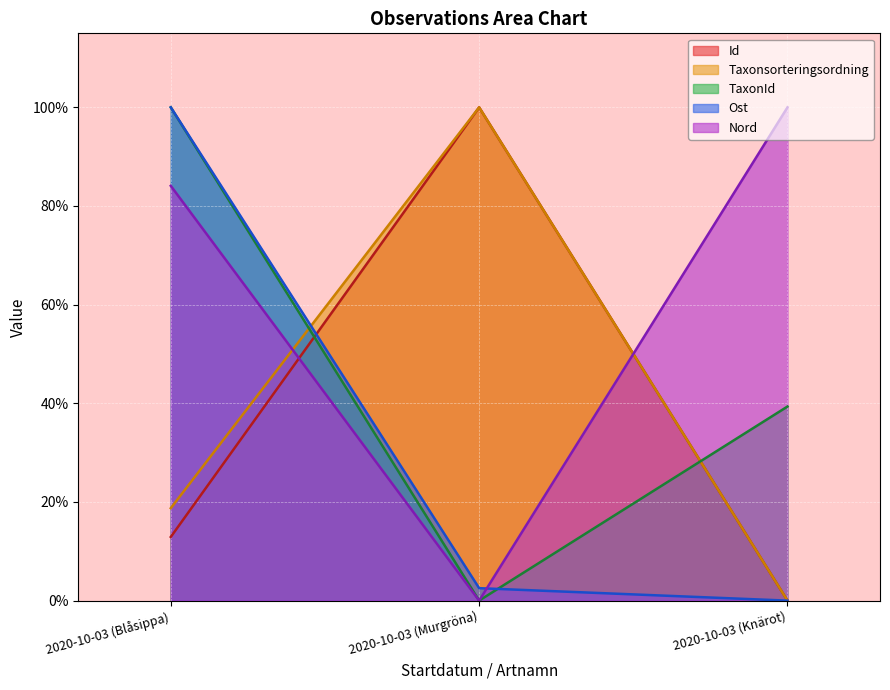

The value of Taxonsorteringsordning at 2020-10-03 (Murgröna) is 1.0. True or false?

True